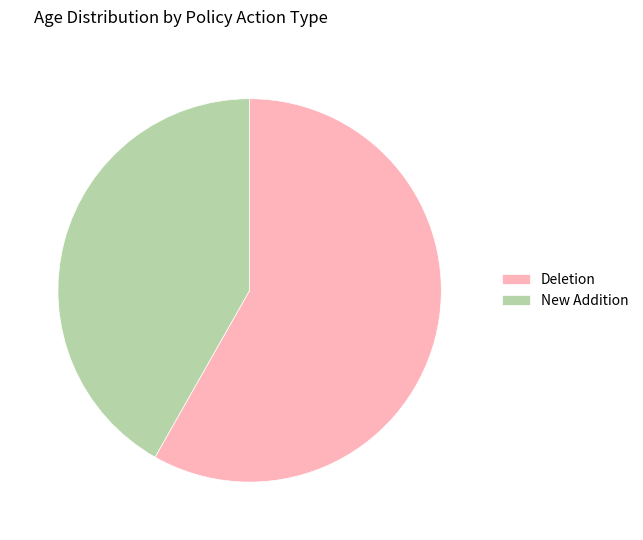

Rank the categories by value from highest to lowest.

Deletion, New Addition